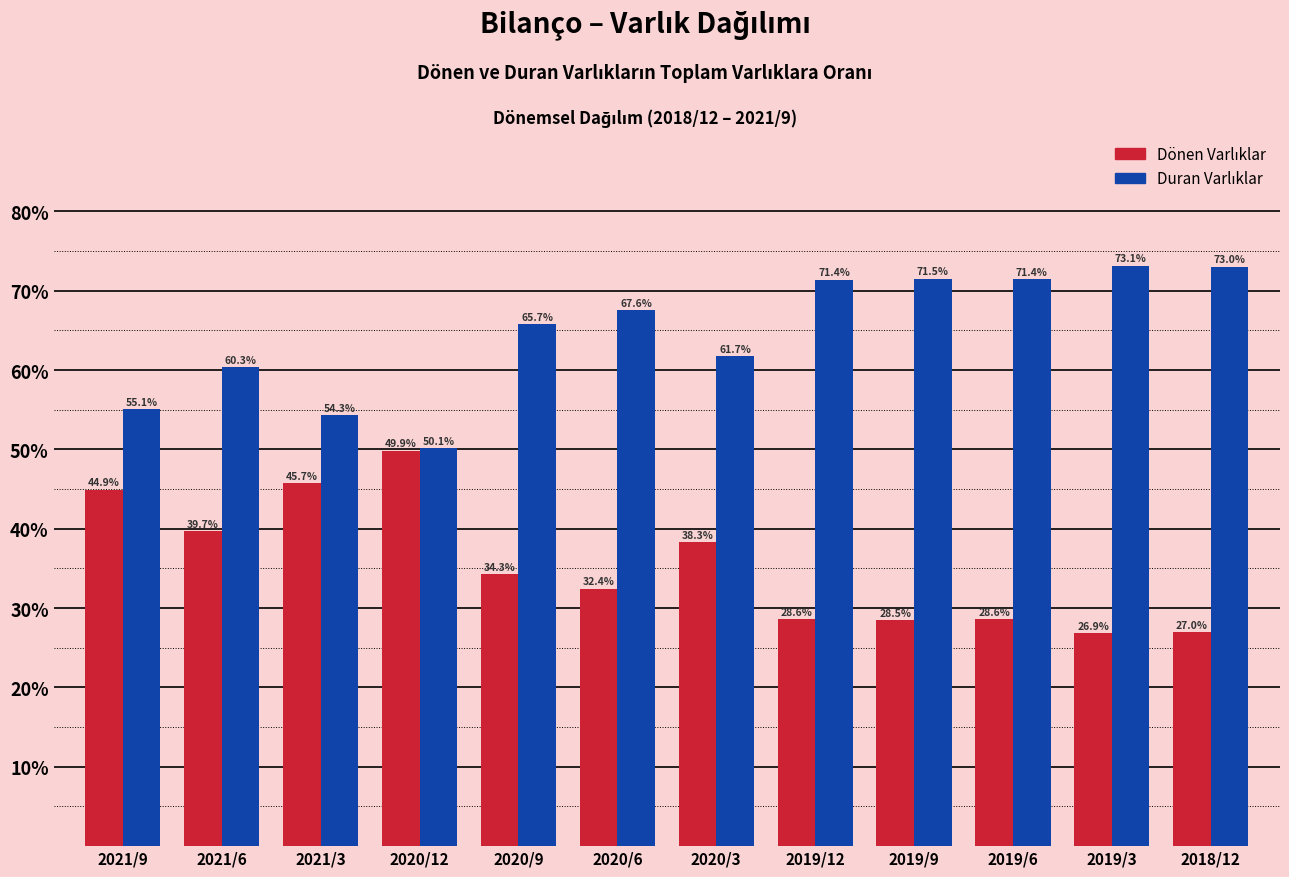

At how many categories does at least one series exceed 51?

11